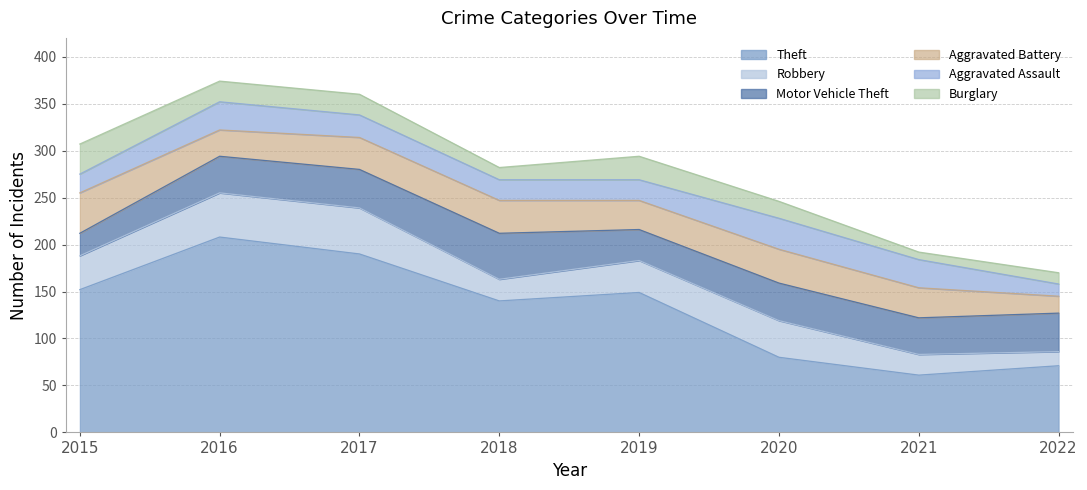

True or false: Theft and Motor Vehicle Theft cross at least once.

False